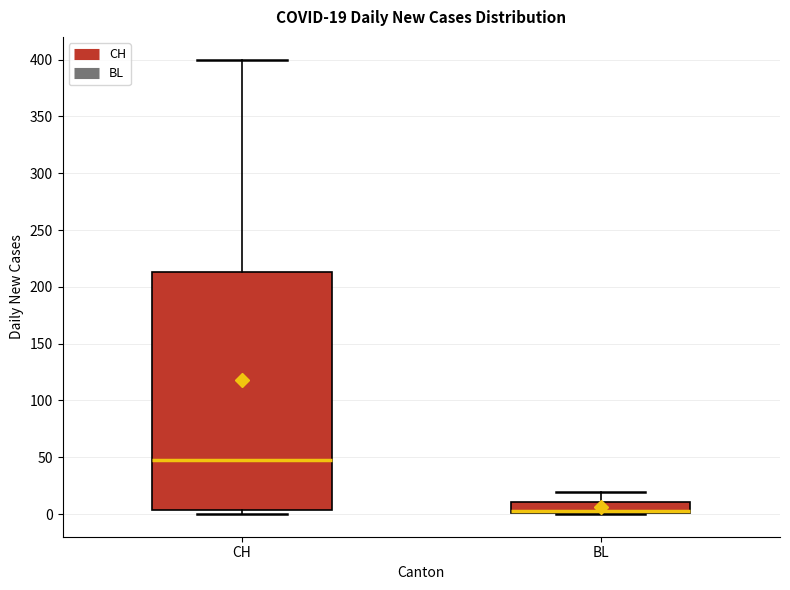

Which box is the tallest, from its lower edge to its upper edge?

CH